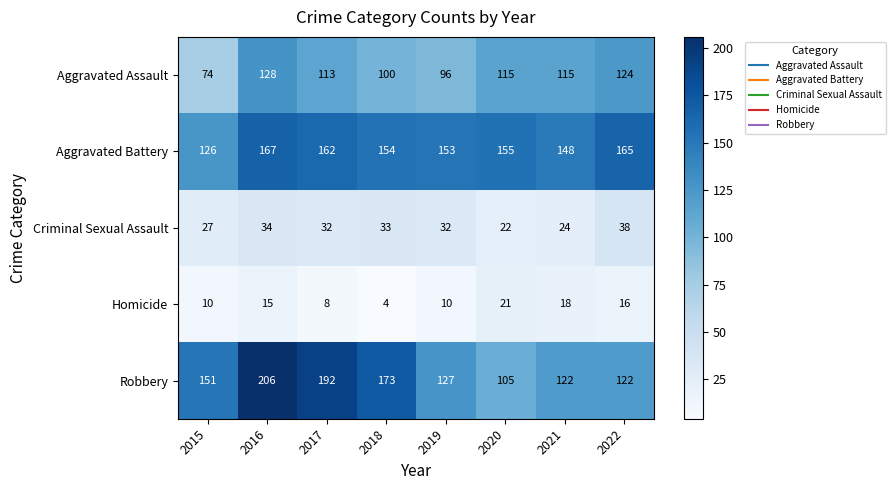

Count the number of data series in this chart.

5